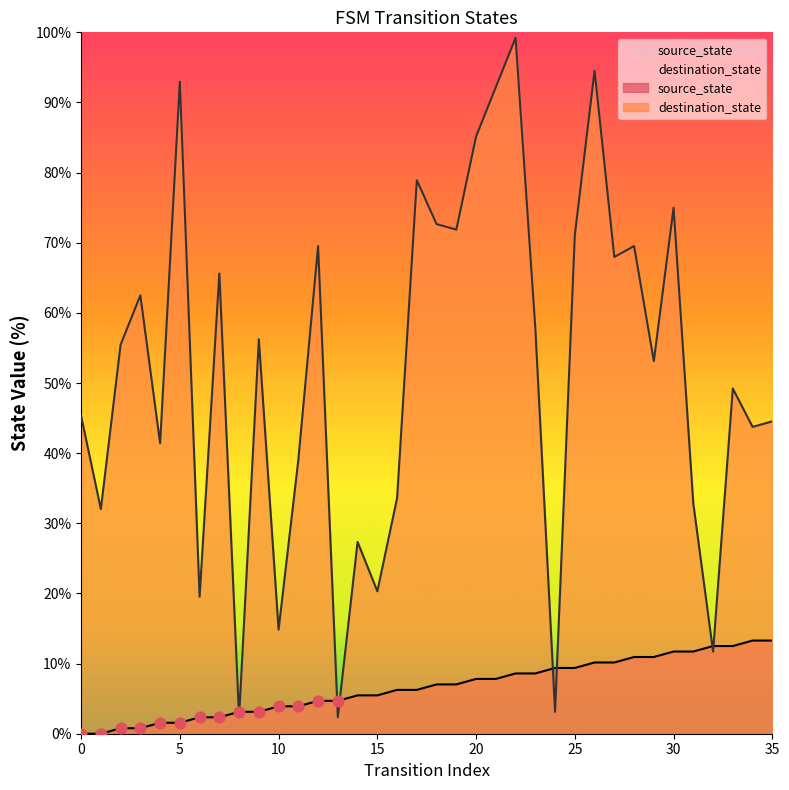

Which series contains the highest Y value?

destination_state